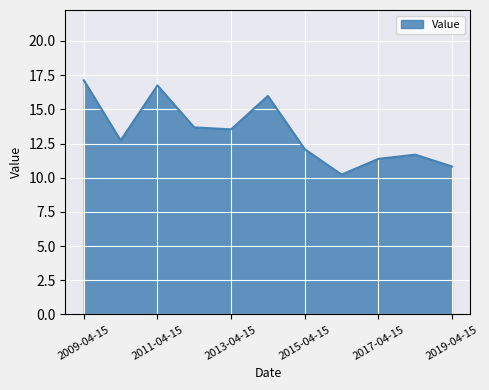

What is the difference between the maximum and minimum values?

6.9